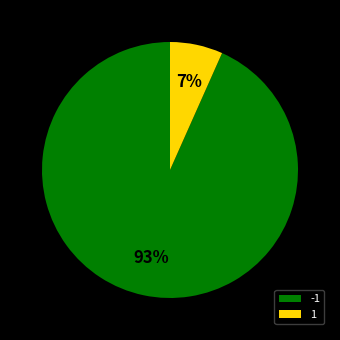

To the nearest percent, what is the average slice percentage?

50%